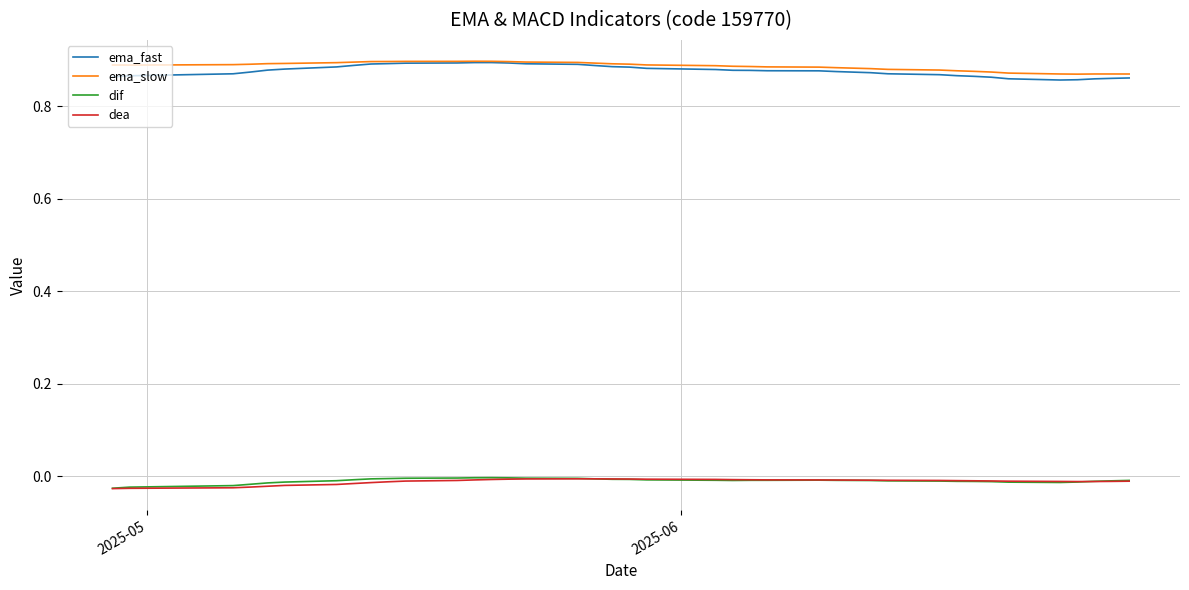

True or false: ema_fast and dea cross at least once.

False